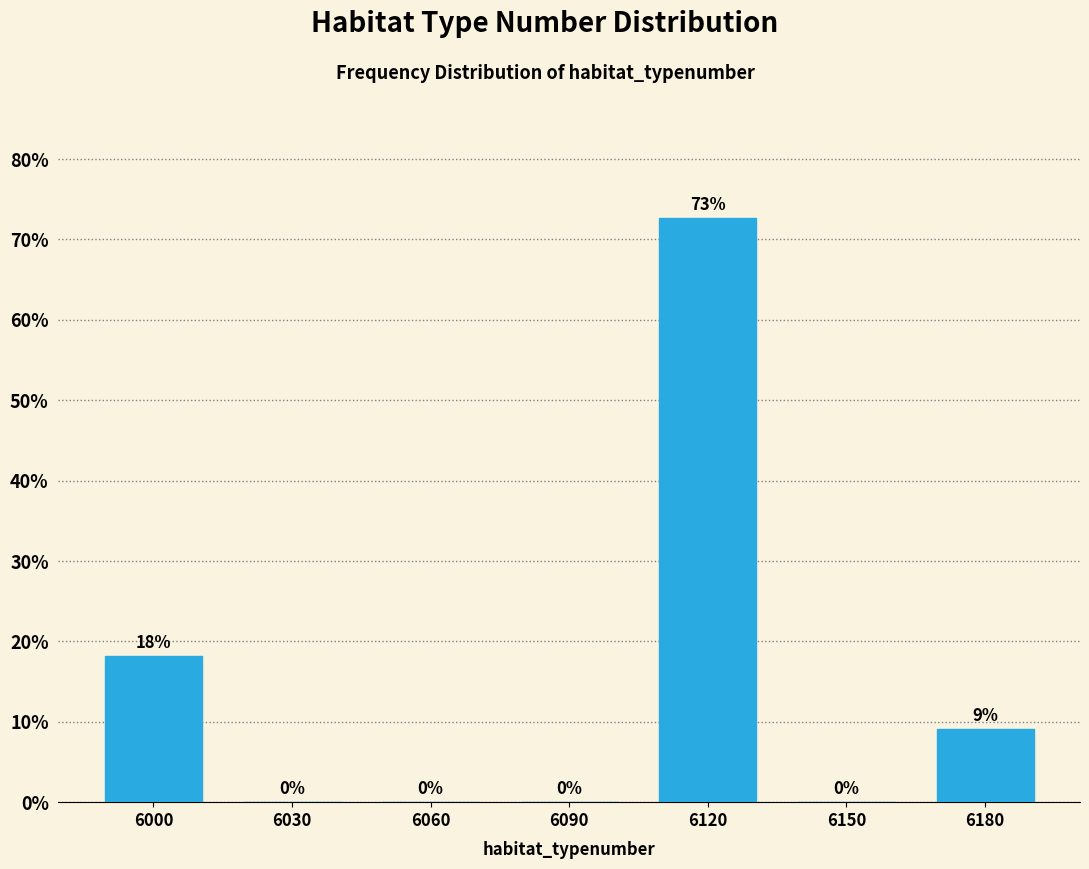

Where is the data nearest to the value 36?

6000